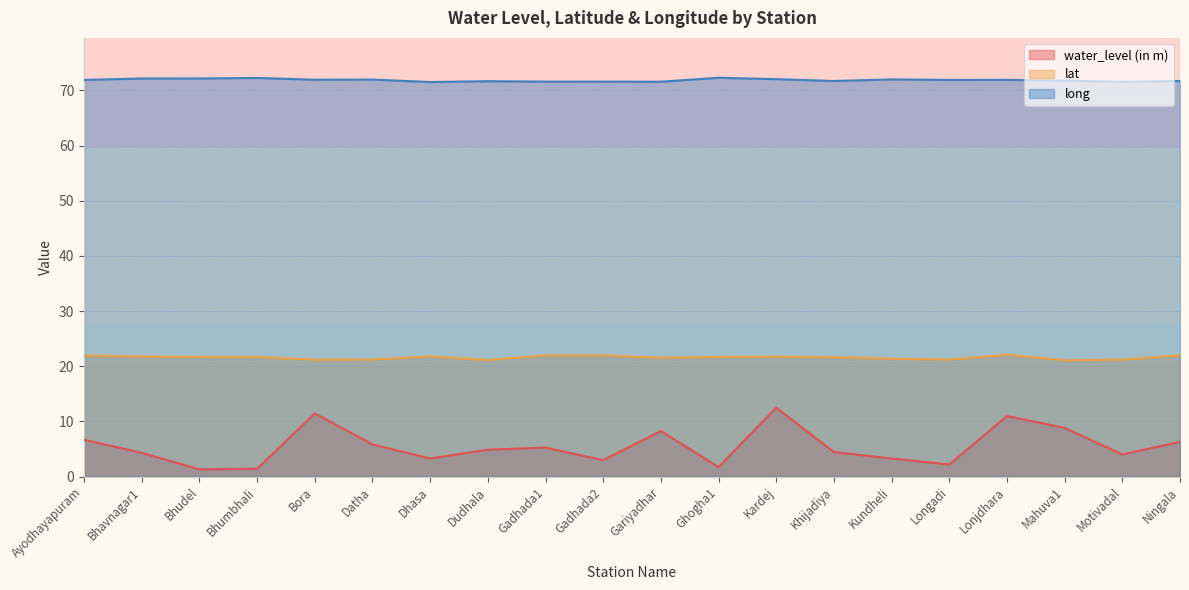

Which series has the largest range (max minus min)?

water_level (in m)